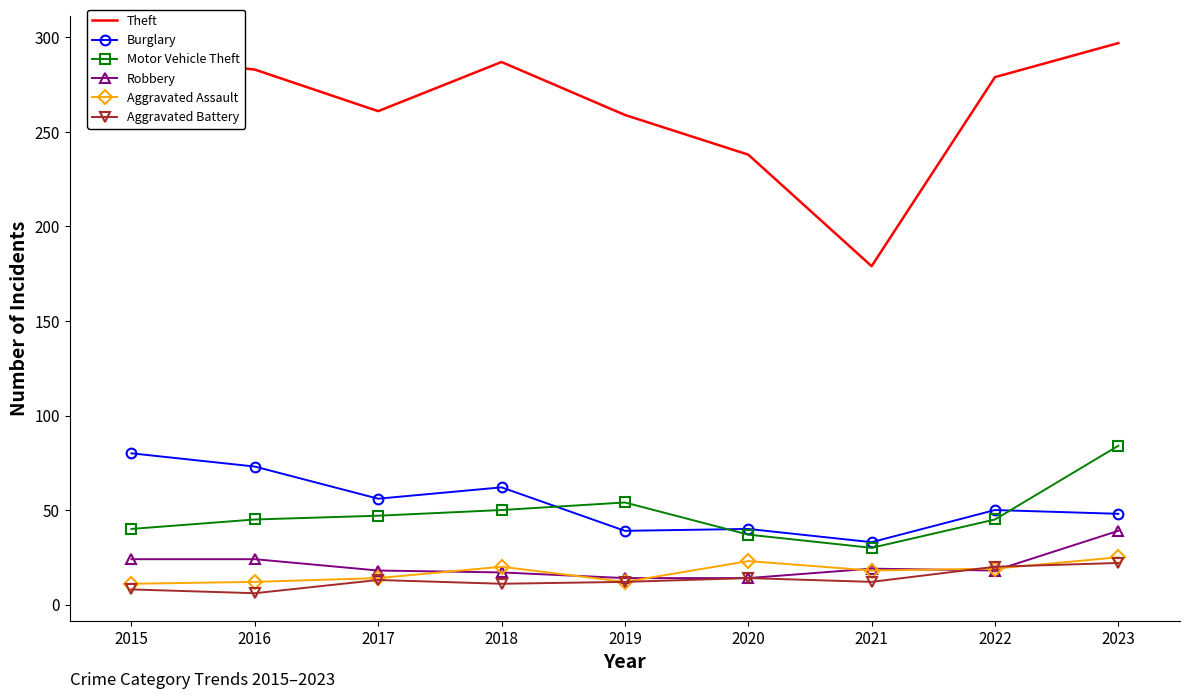

The Robbery series shows 9 at 2015. True or false?

False